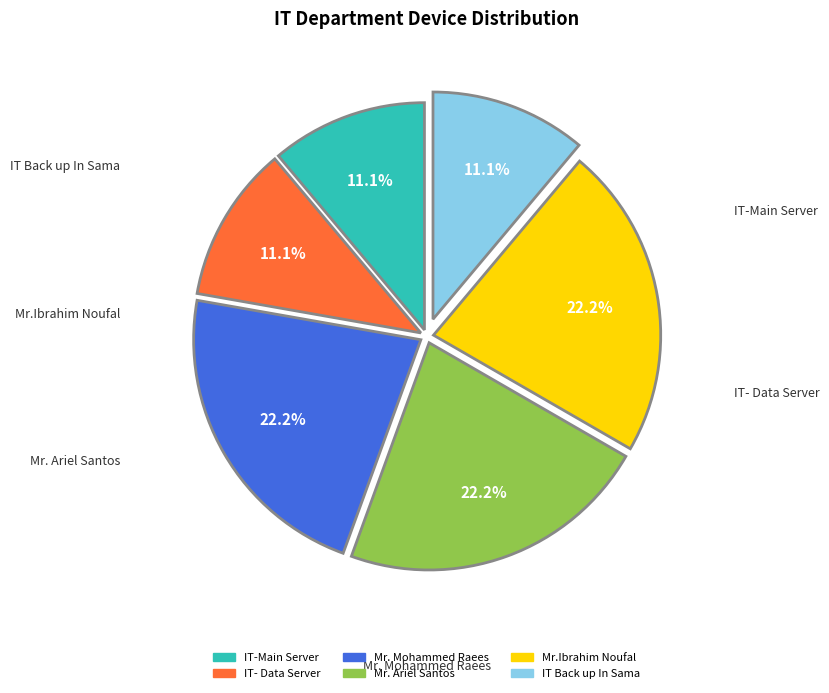

To the nearest percent, what percentage of the pie is IT-Main Server?

11%